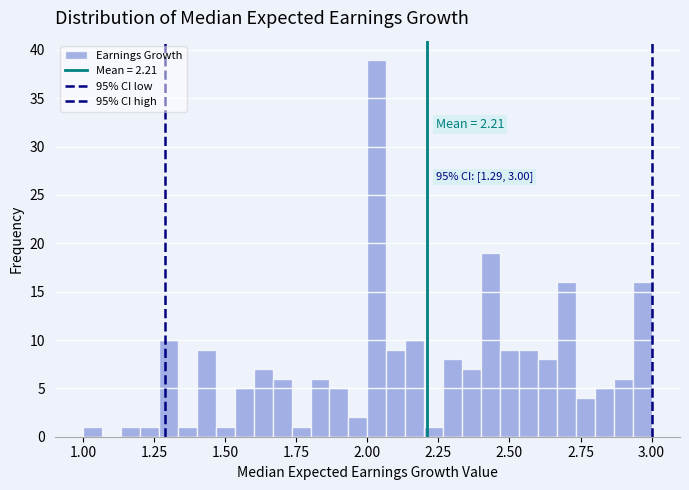

Around what value on the x-axis is the tallest bar? Give the approximate position of its centre, as read against the axis.

2.05